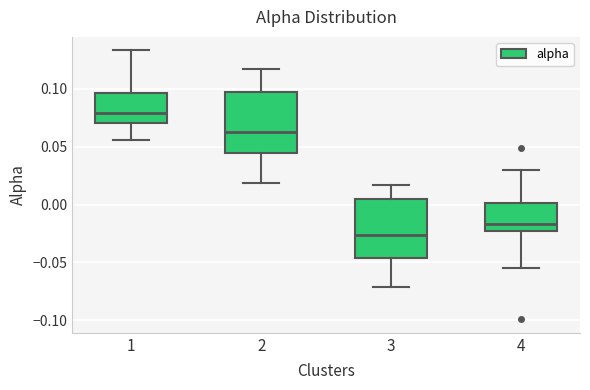

Reading left to right, transcribe this box plot: for each box, give where its median line is, the range the box spans, and where its two whiskers end, as read against the y-axis. The values are not printed on the chart, so give them approximately, as read against the axis.

1: median 0.080, box 0.070 to 0.095, whiskers 0.055 to 0.135
2: median 0.065, box 0.045 to 0.095, whiskers 0.020 to 0.115
3: median -0.025, box -0.045 to 0.005, whiskers -0.070 to 0.015
4: median -0.015, box -0.025 to 0.000, whiskers -0.055 to 0.030